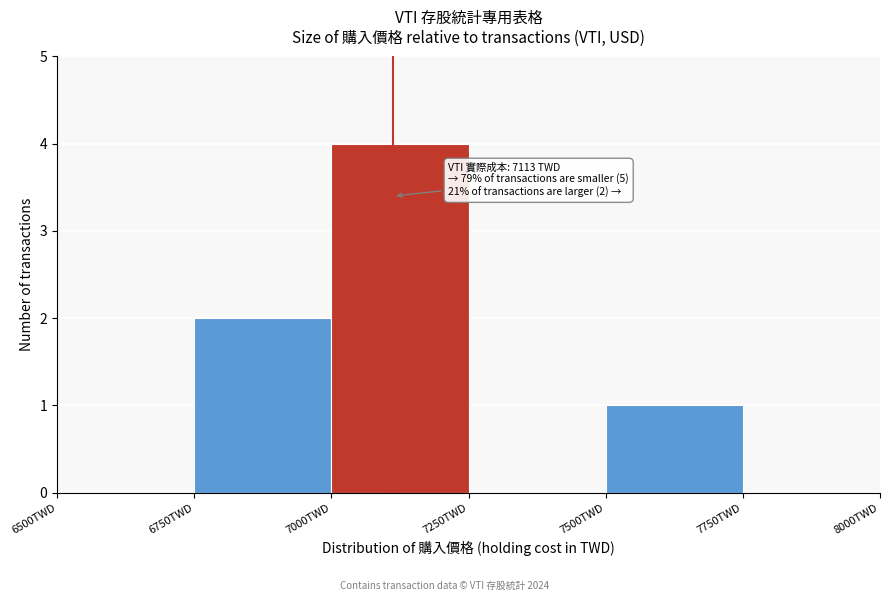

Which range on the x-axis has the tallest bar?

7000 to 7250